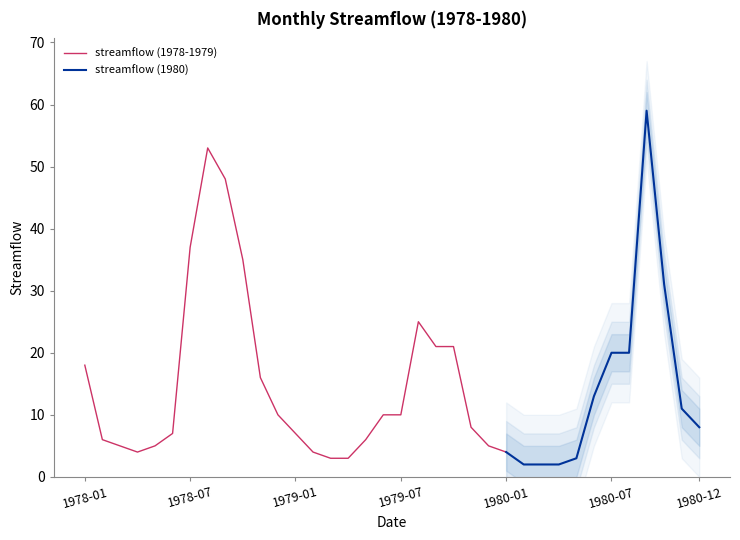

What is the change in value from 1978-10 to 1980-04?

-33